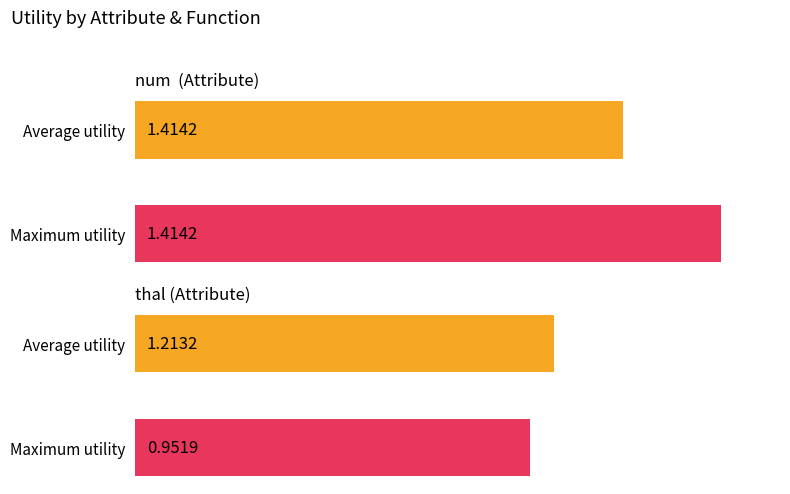

Is it true that max equals 0.9 at thal?

True